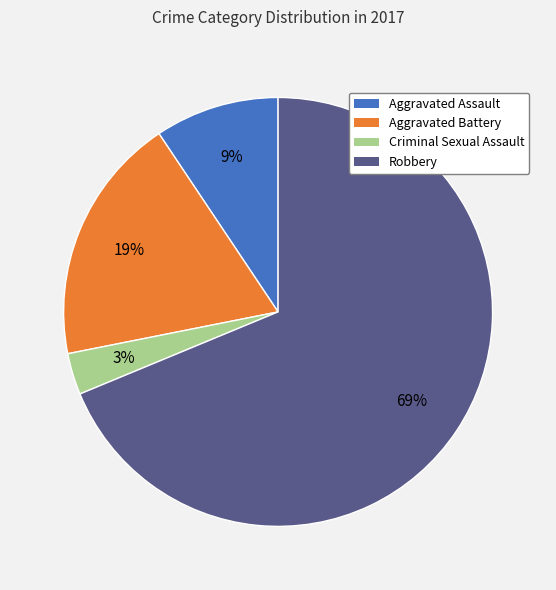

Between Aggravated Battery and Aggravated Assault, which is larger?

Aggravated Battery